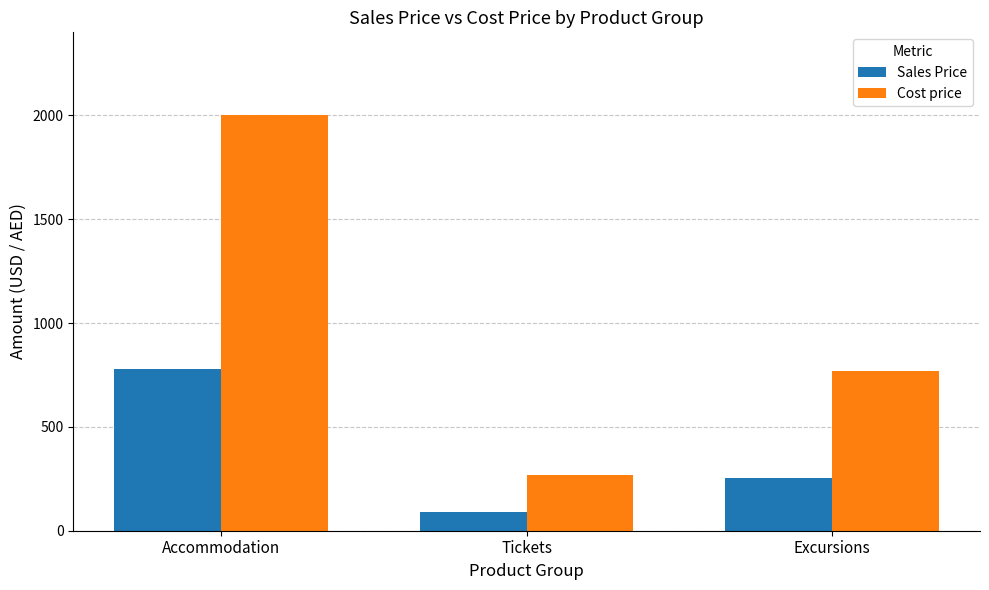

Where is Cost price nearest to the value 1135?

Excursions